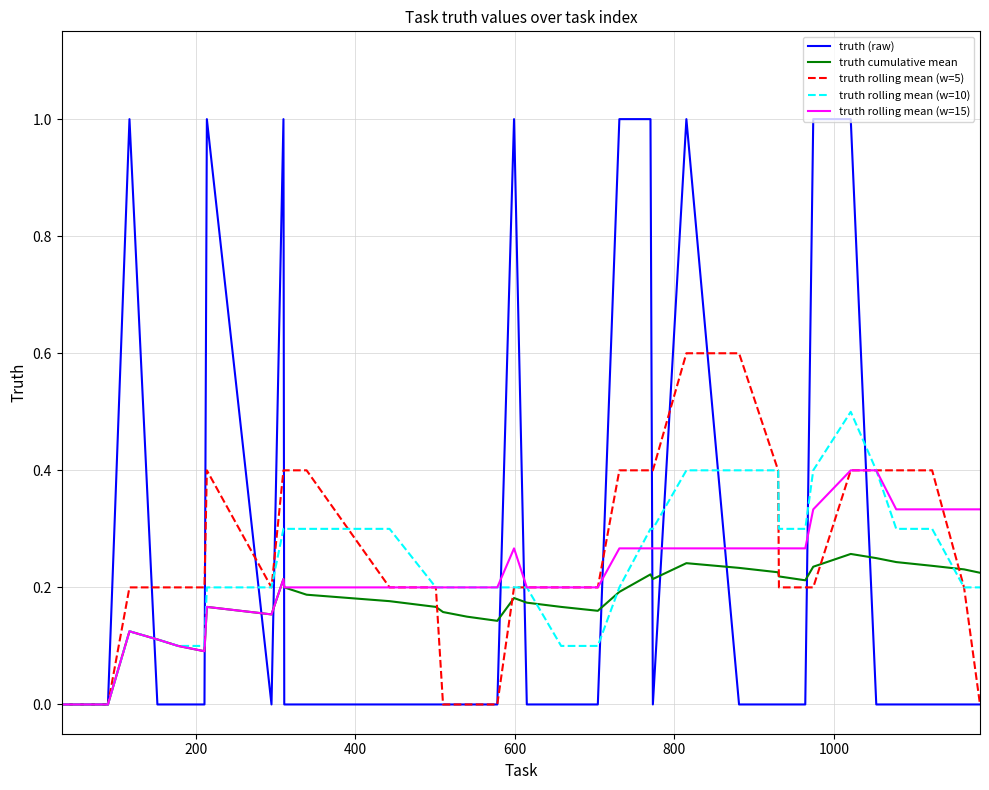

List the series in order of their peak value, highest first.

truth (raw), truth rolling mean (w=5), truth rolling mean (w=10), truth rolling mean (w=15), truth cumulative mean